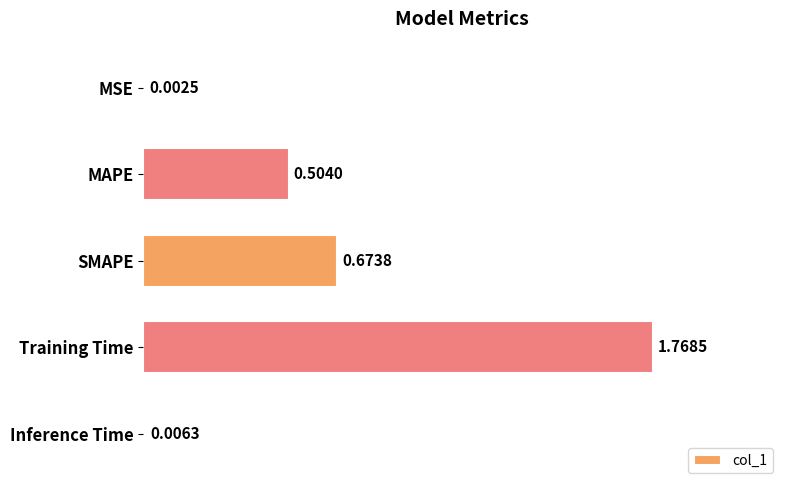

What is the change in value from MSE to SMAPE?

+0.7